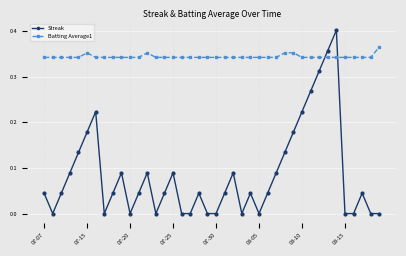

Which series has the largest total across all categories?

Batting Average1